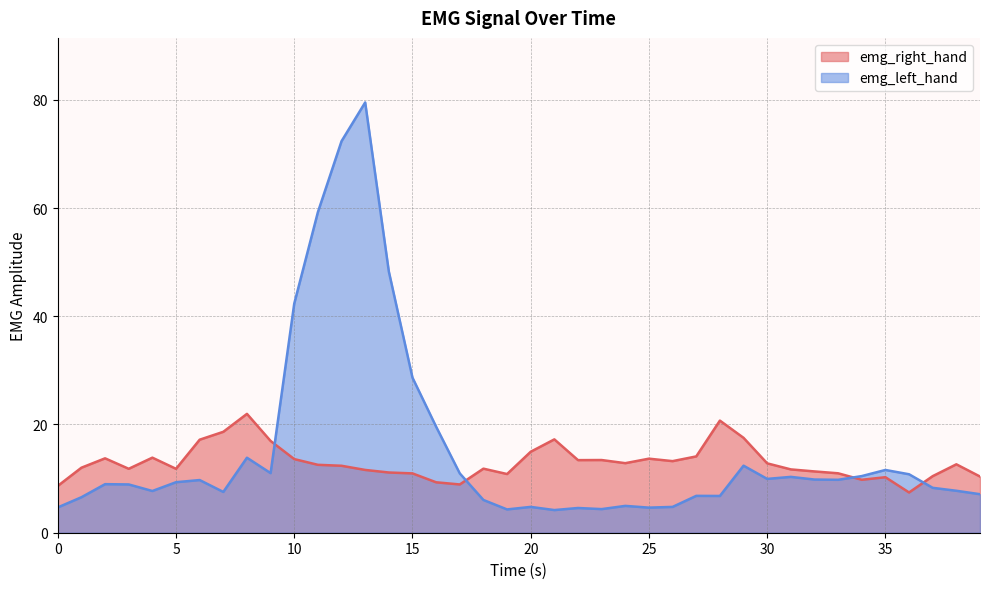

Is it true that emg_left_hand equals 59.2 at 11.0?

True